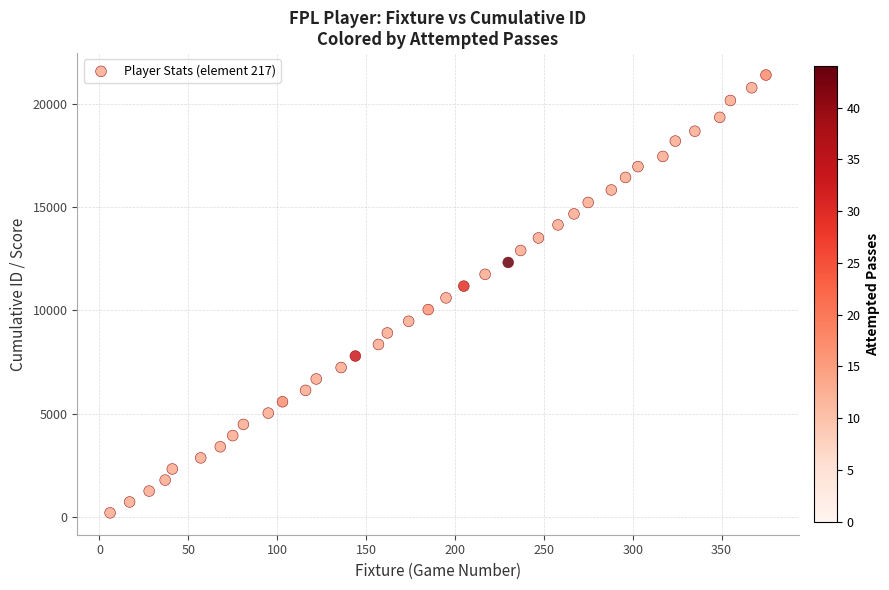

What is the range of X values (max minus min)?

369